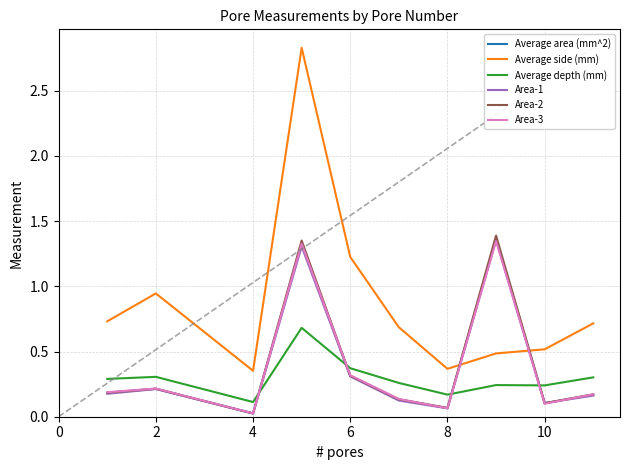

At which category does Area-3 reach its first local peak?

2